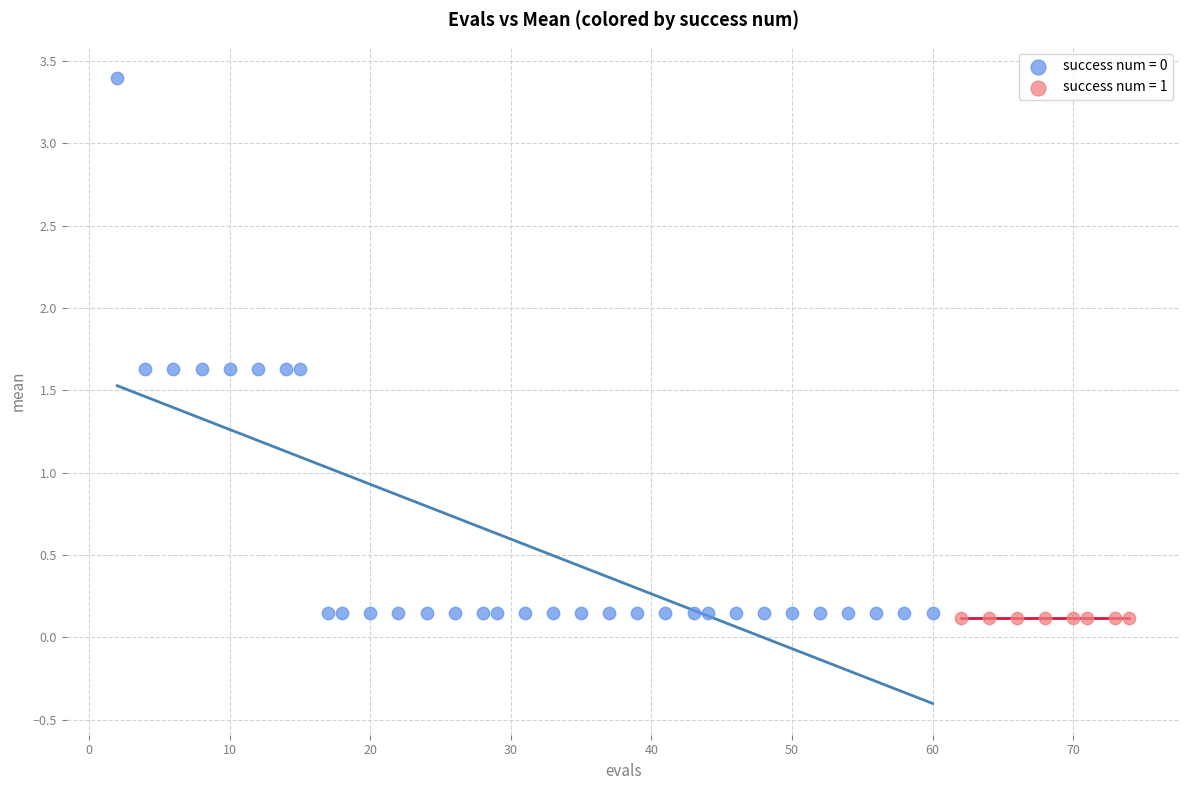

Which series reaches the maximum Y coordinate?

success num = 0